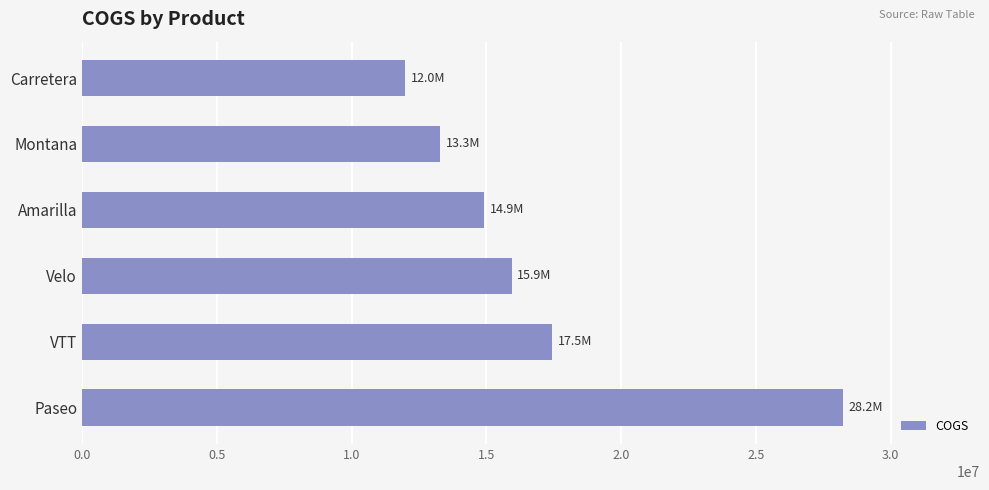

Reading top to bottom, extract all data points from this chart.

11988503	13293962	14933012	15944067	17455533	28235486